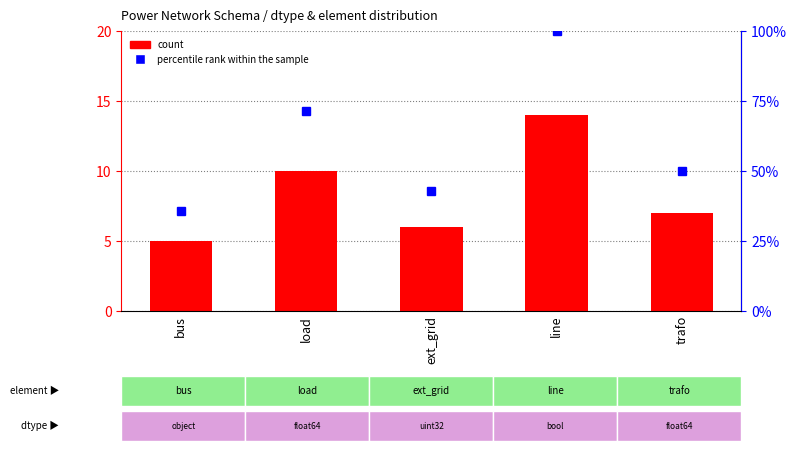

At how many categories does at least one series exceed 92?

1